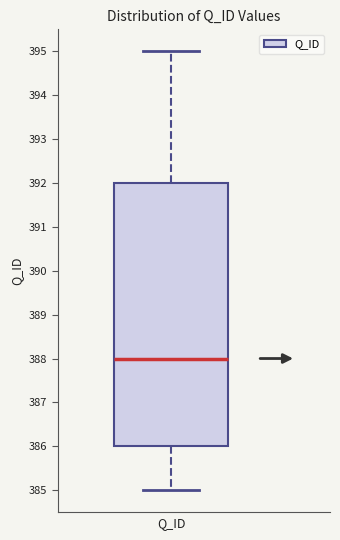

Transcribe this box plot: give where the median line is, the range the box spans, and where the two whiskers end, as read against the y-axis. The values are not printed on the chart, so give them approximately, as read against the axis.

median 388, box 386 to 392, whiskers 385 to 395